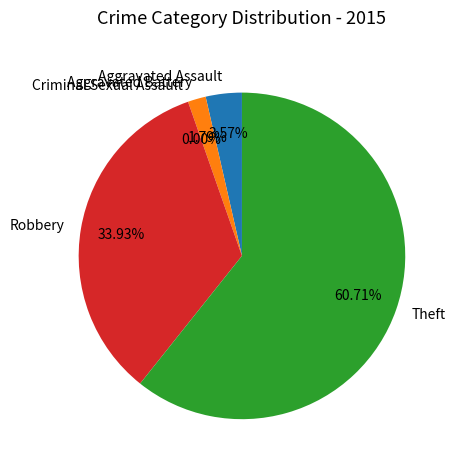

What percentage is NOT represented by Criminal Sexual Assault?

100.0%